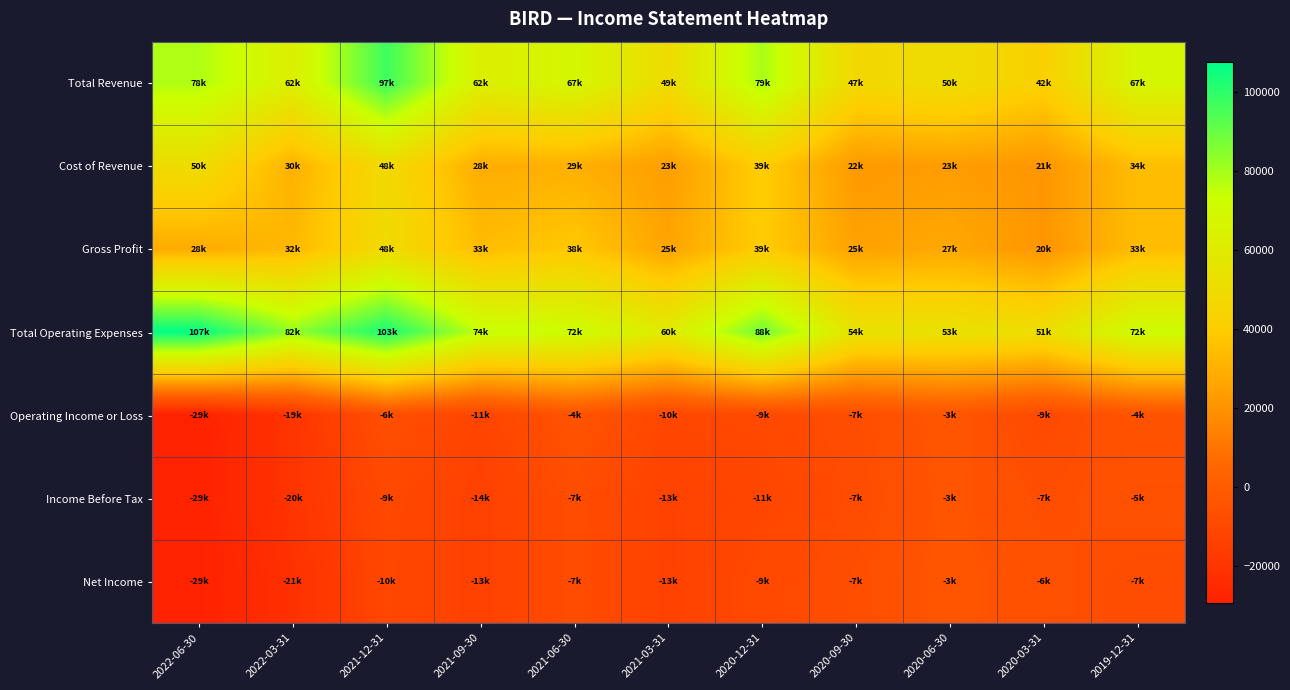

Count the number of data series in this chart.

7